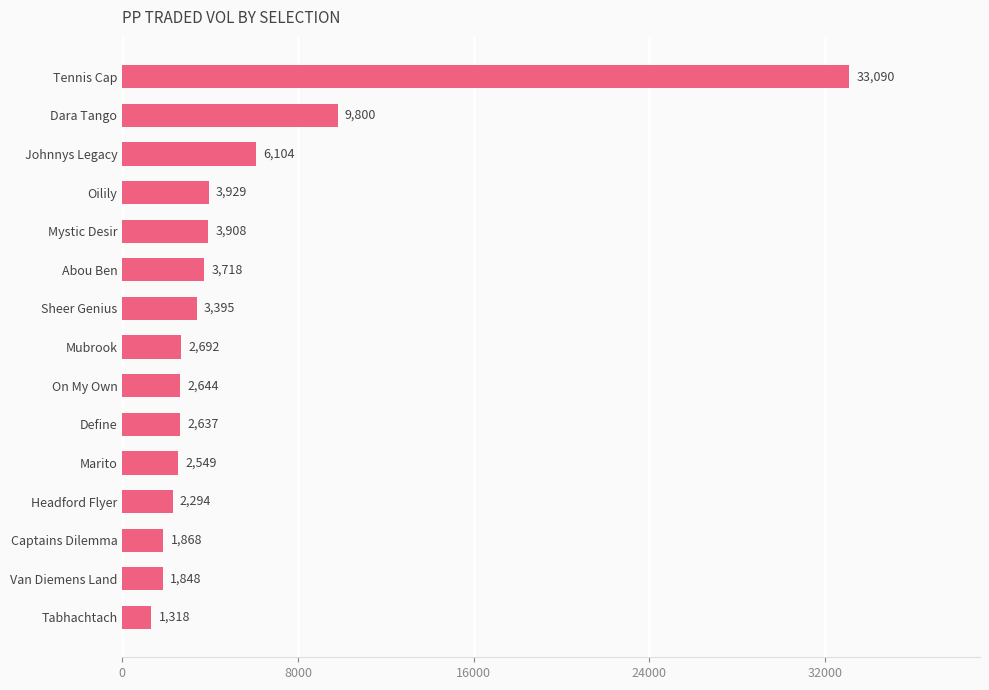

Read the value at Sheer Genius.

3396.0